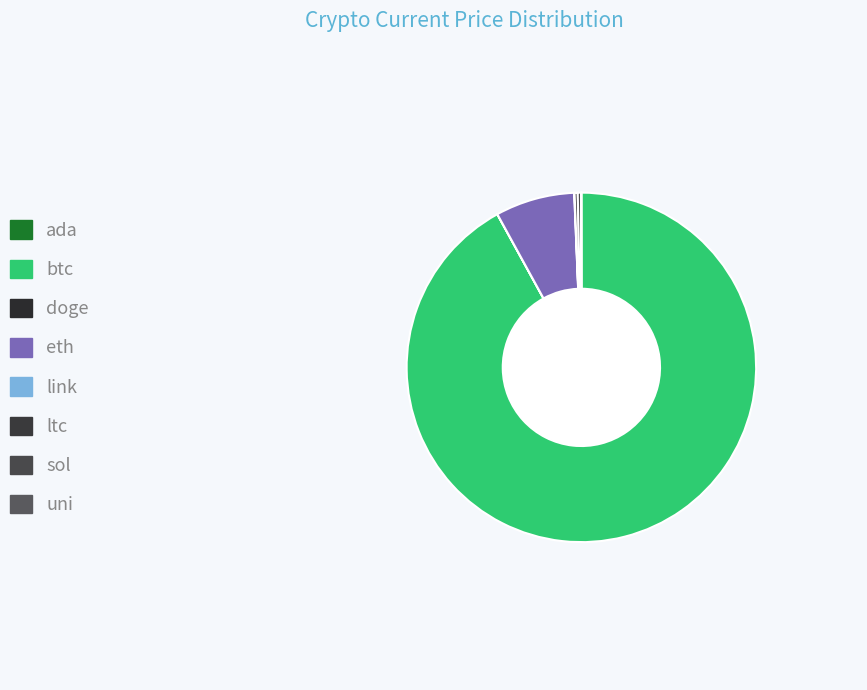

Rank the categories by value from highest to lowest.

btc, eth, sol, ltc, link, uni, ada, doge